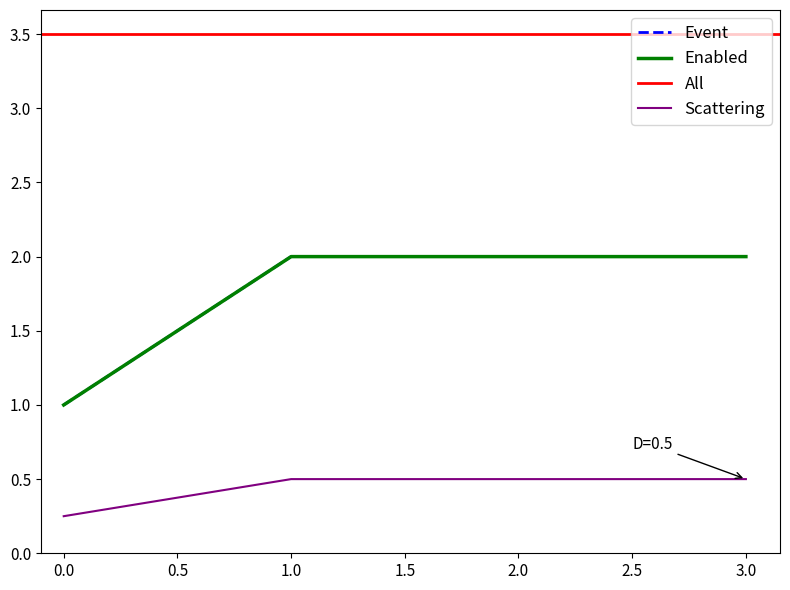

Is the value of Event at 1 greater than the value of Enabled at 1?

No